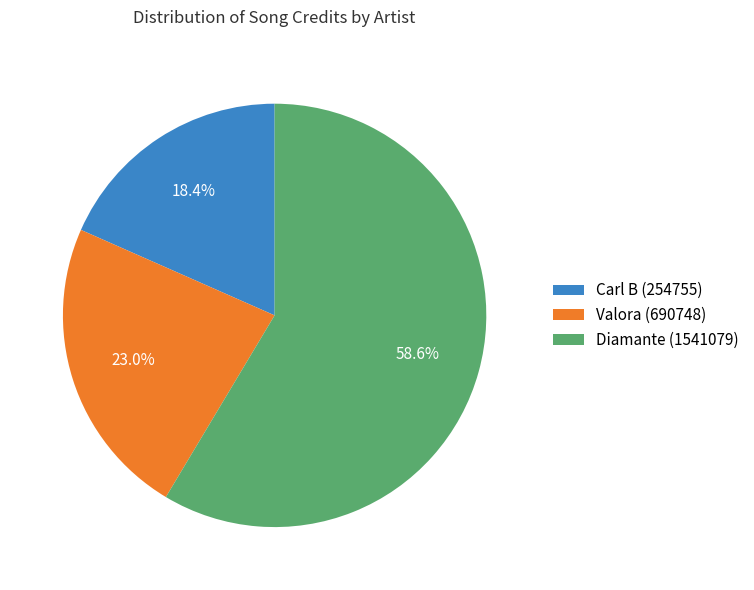

Which category has the smallest portion of the pie?

Carl B (254755)